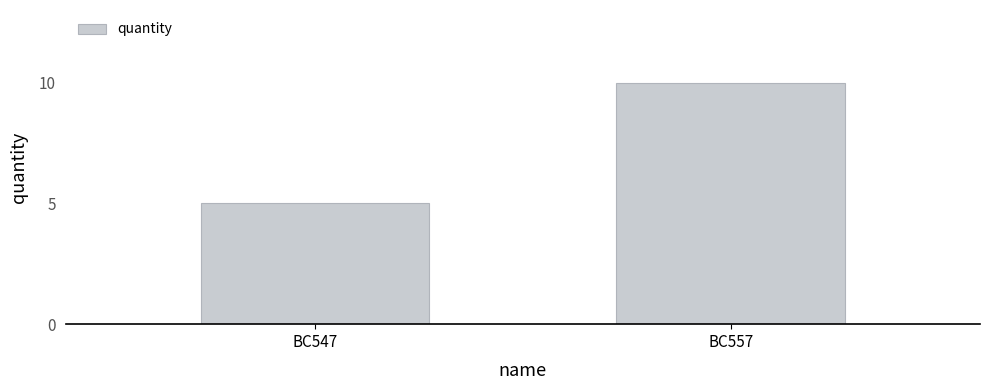

What is the change in value from BC547 to BC557?

+5